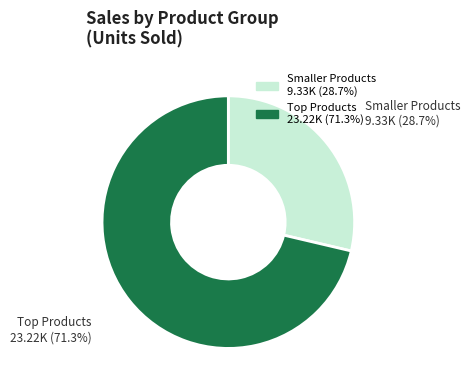

To the nearest percent, what is the difference between the largest and smallest slice percentages?

43%